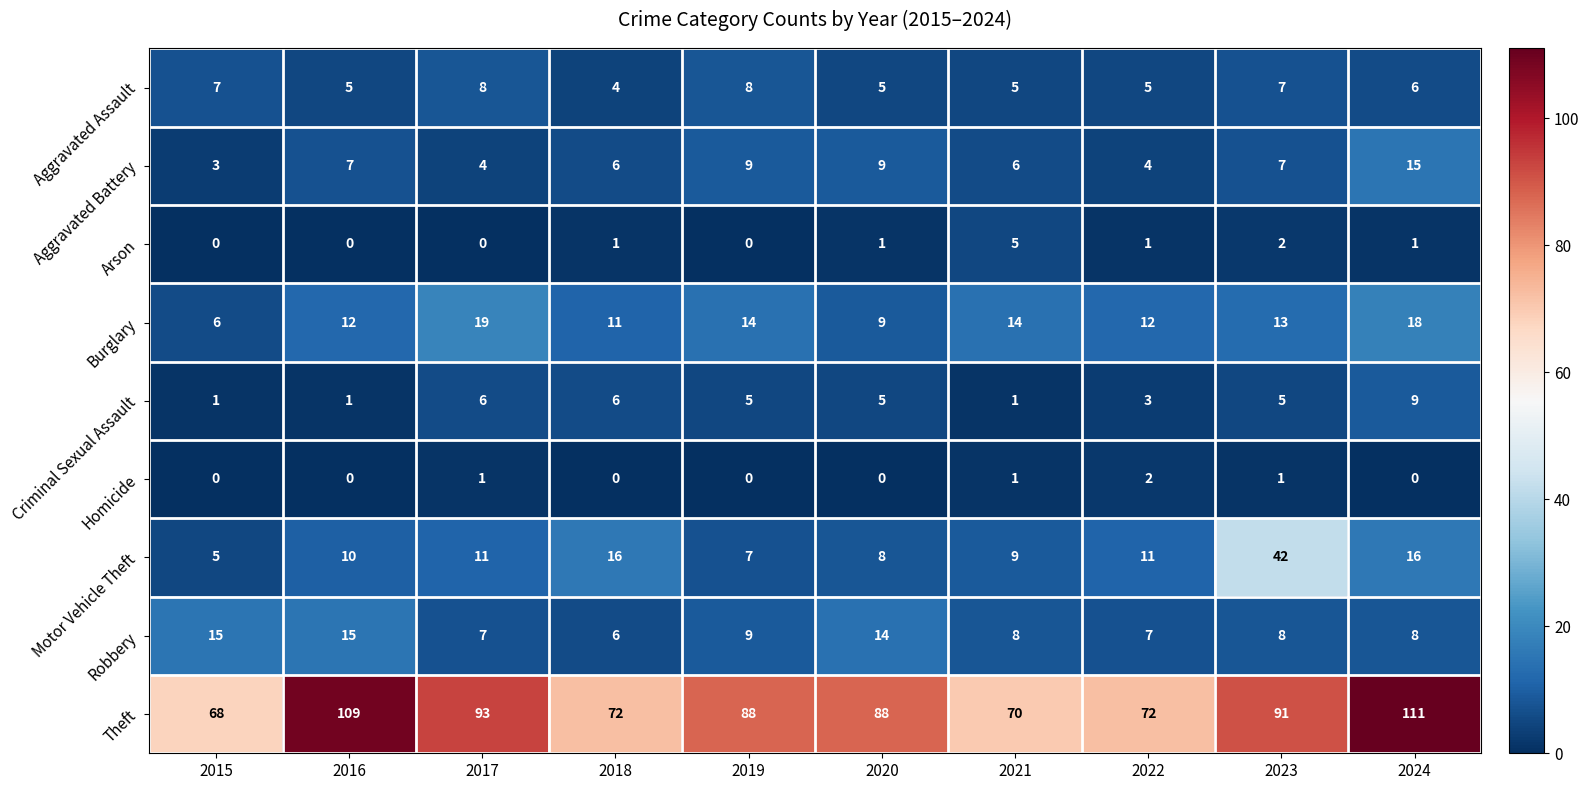

The value of Aggravated Assault at 2017 is 8. True or false?

True